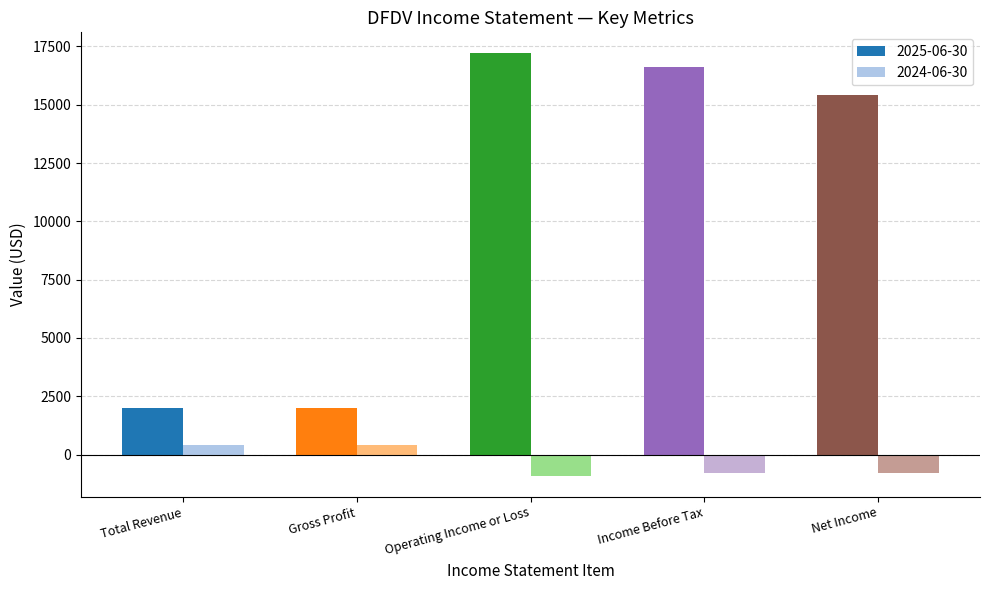

Reading right to left, what are all the values shown in this chart?

2025-06-30: Net Income=15400	Income Before Tax=16600	Operating Income or Loss=17200	Gross Profit=2000	Total Revenue=2000
2024-06-30: Net Income=-800	Income Before Tax=-800	Operating Income or Loss=-900	Gross Profit=400	Total Revenue=400